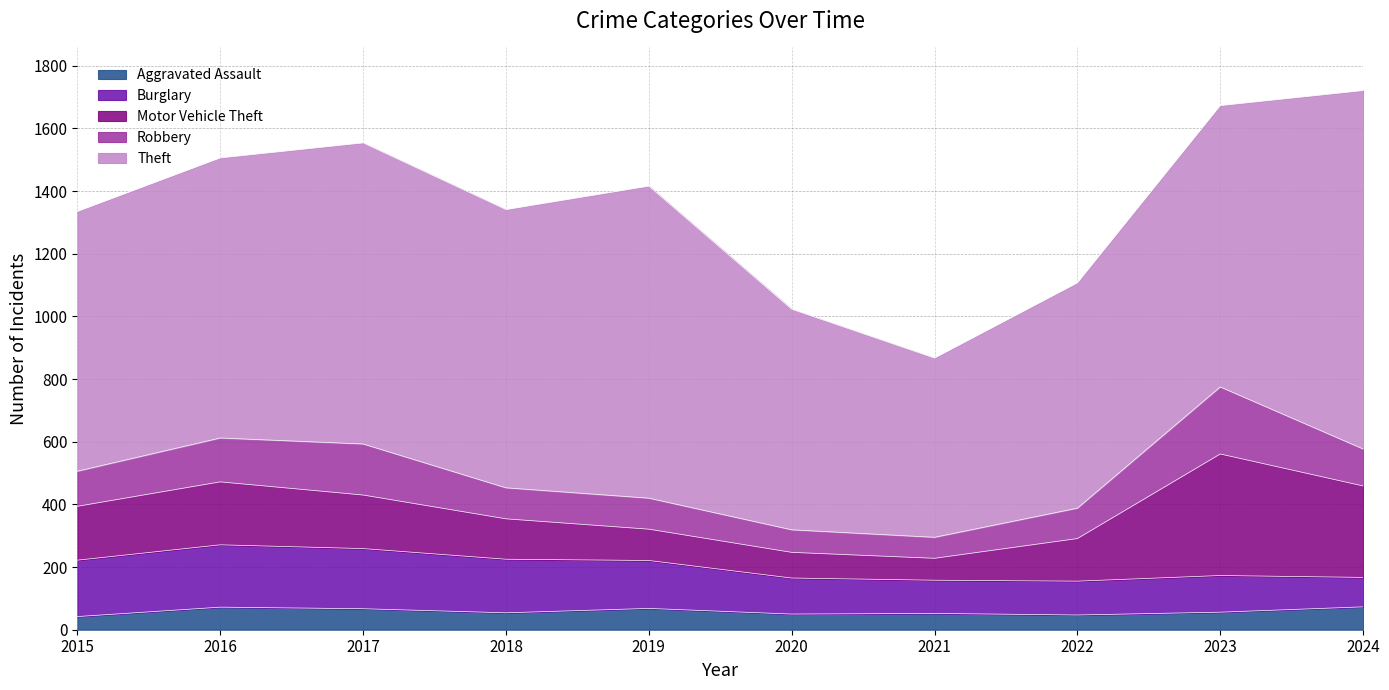

How many lines are shown in the chart?

5